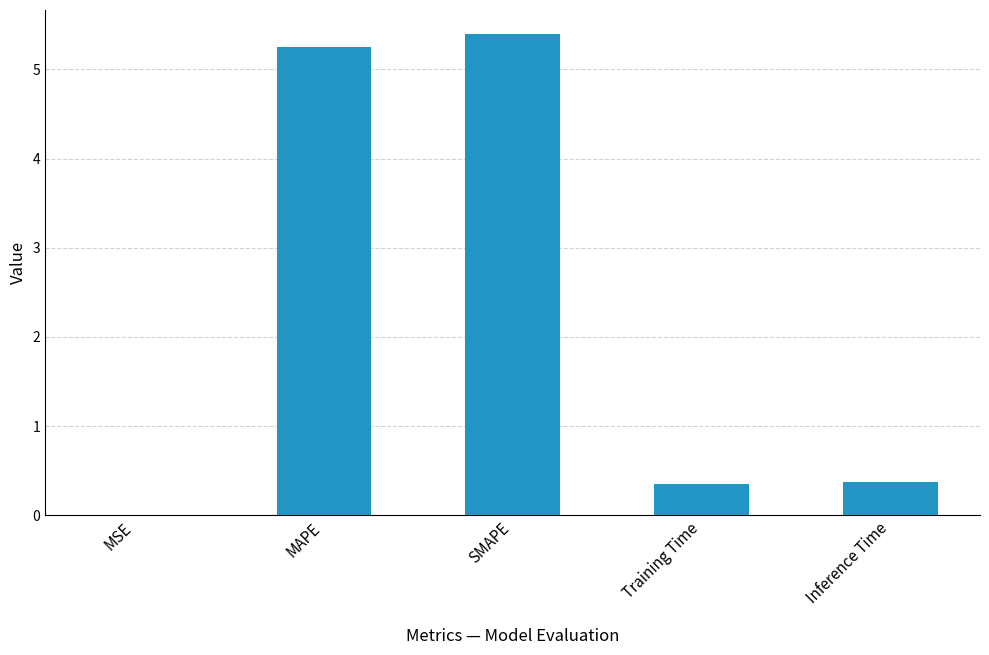

What is the greatest value displayed?

5.4